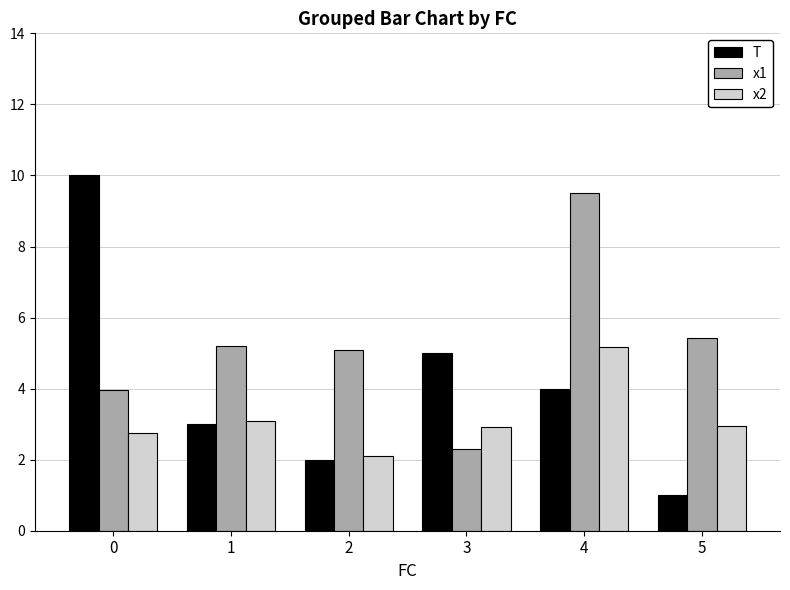

How many groups of bars are there?

6